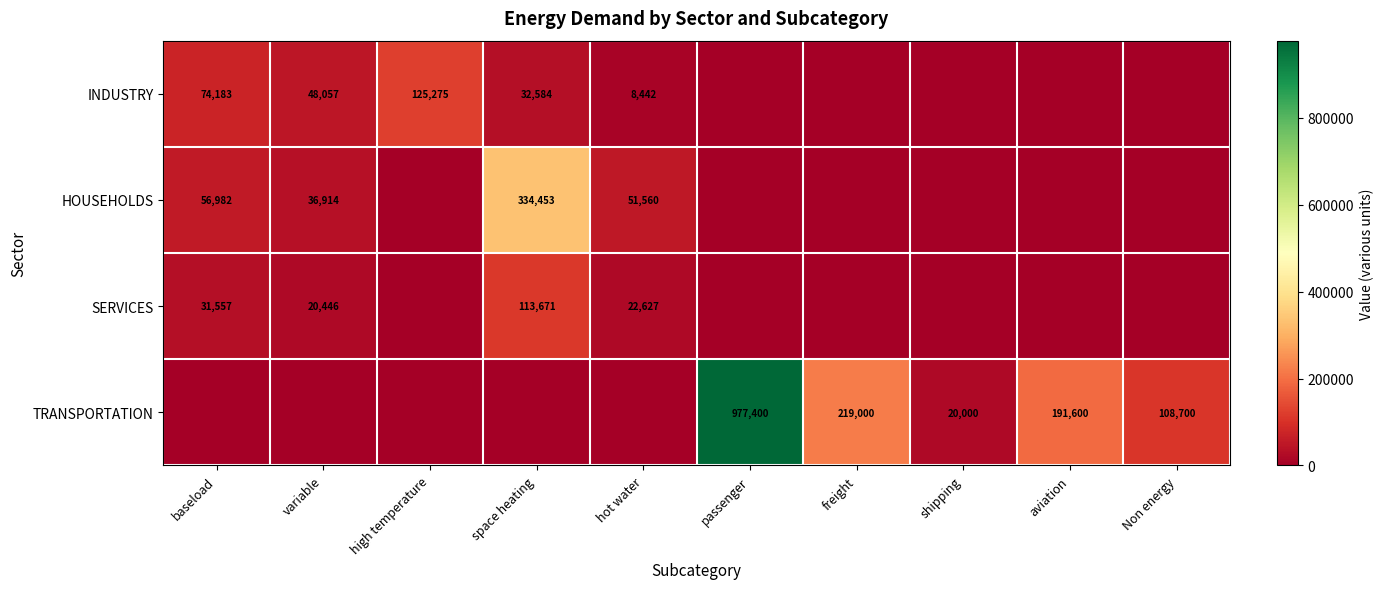

True or false: INDUSTRY has a value of 64643 at high temperature.

False